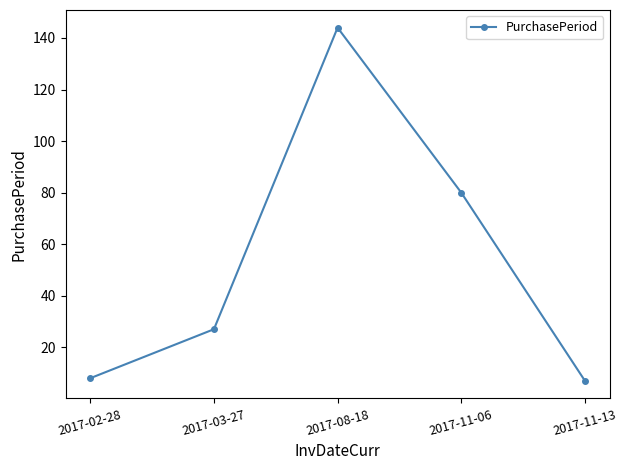

Where is the data nearest to the value 75?

2017-11-06